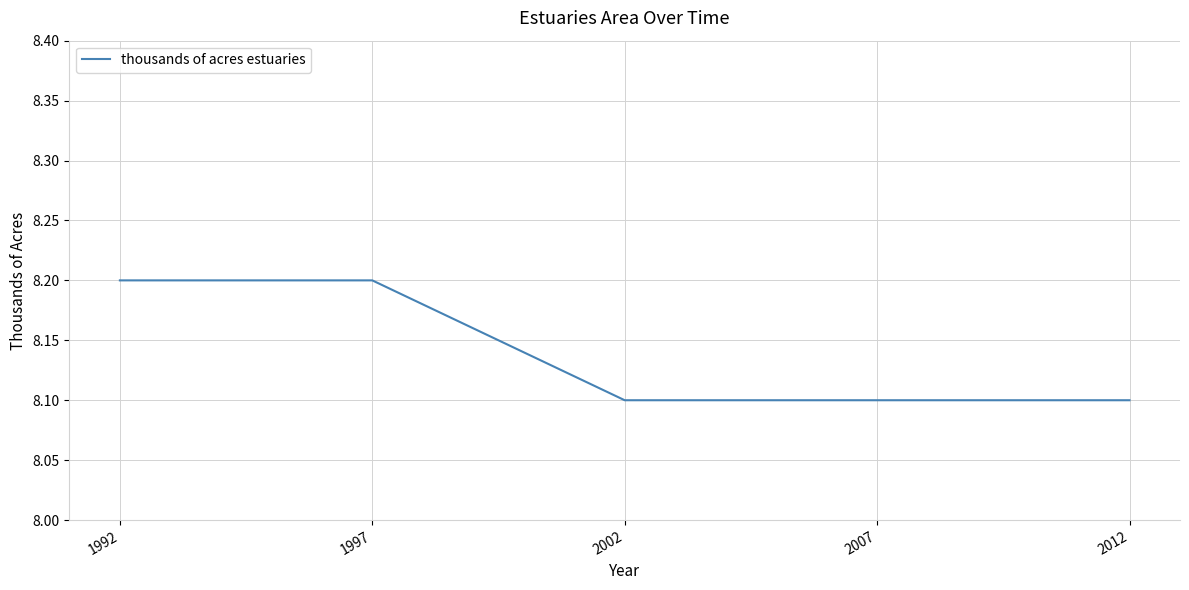

True or false: there are more than 2 points higher than both neighbors.

False